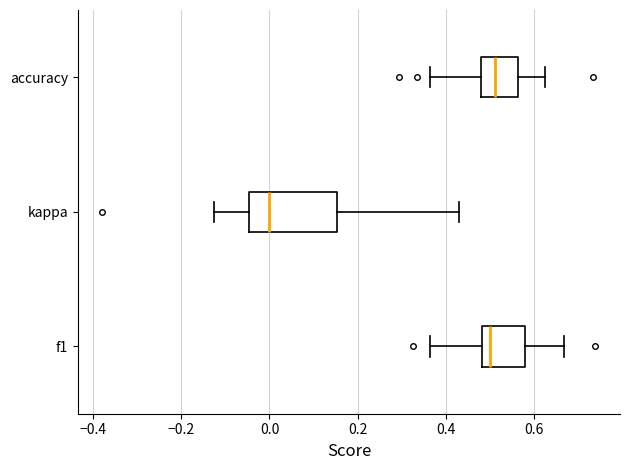

Reading bottom to top, read every box against the x-axis: the position of its median line, the range the box covers, and the ends of its whiskers. The values are not printed on the chart, so give them approximately, as read against the axis.

f1: median 0.50, box 0.48 to 0.58, whiskers 0.36 to 0.66
kappa: median 0.00, box -0.04 to 0.16, whiskers -0.12 to 0.42
accuracy: median 0.52, box 0.48 to 0.56, whiskers 0.36 to 0.62